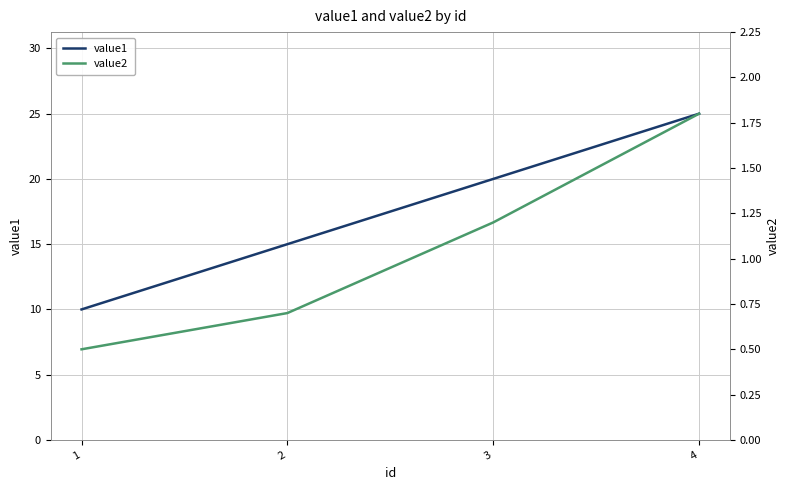

Is this an area chart (filled region under the line)?

No